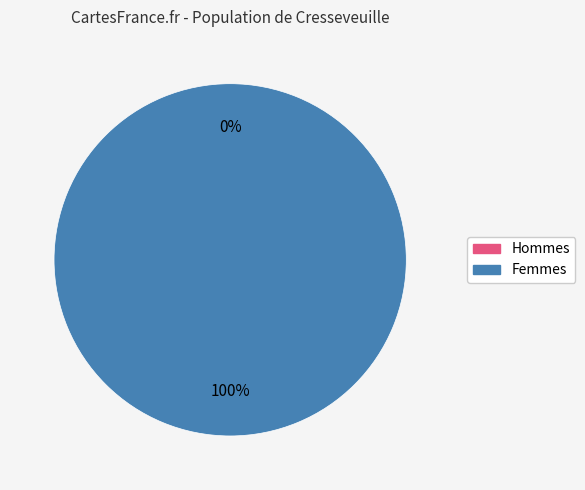

How many segments does this pie chart have?

2